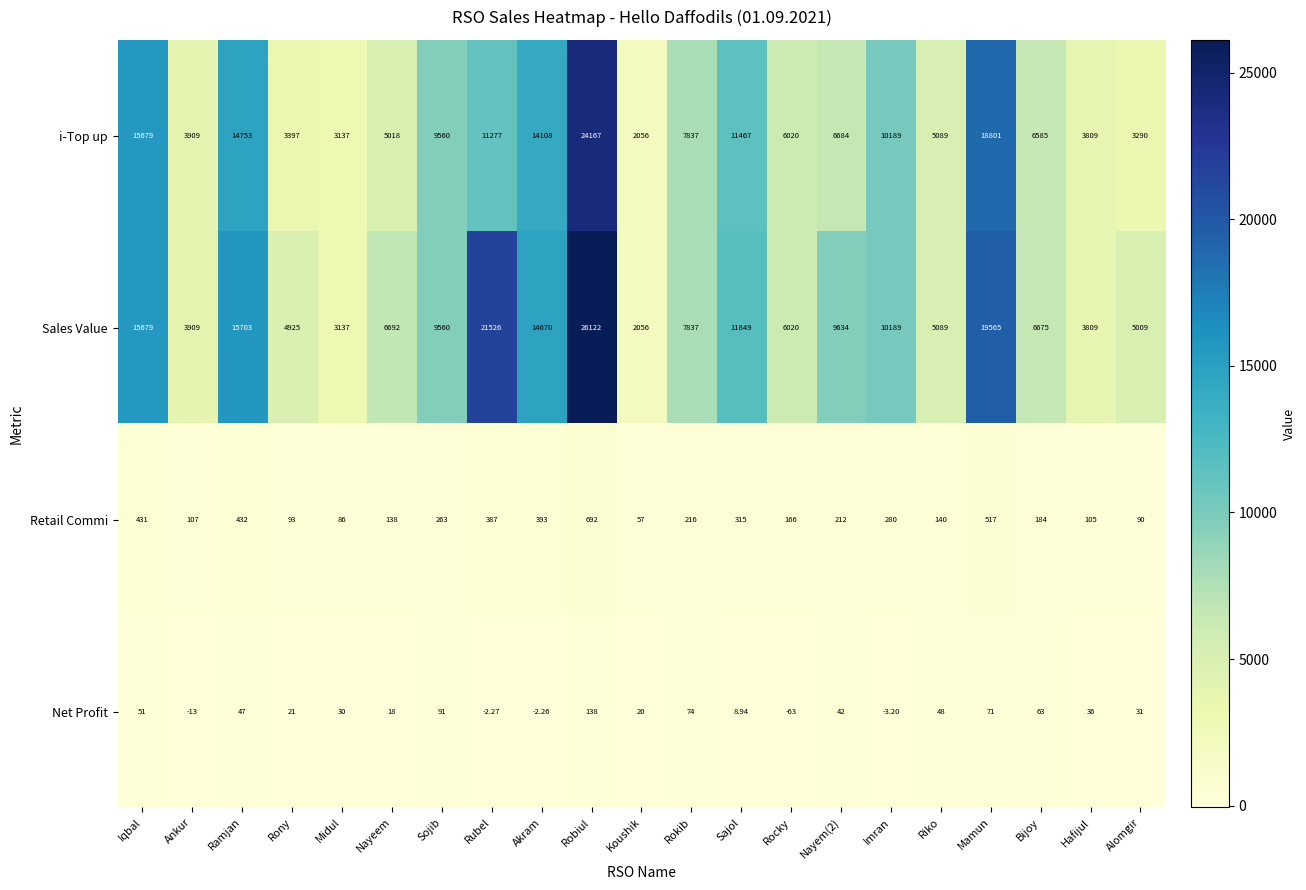

At which category is the sum across all series the highest?

Robiul